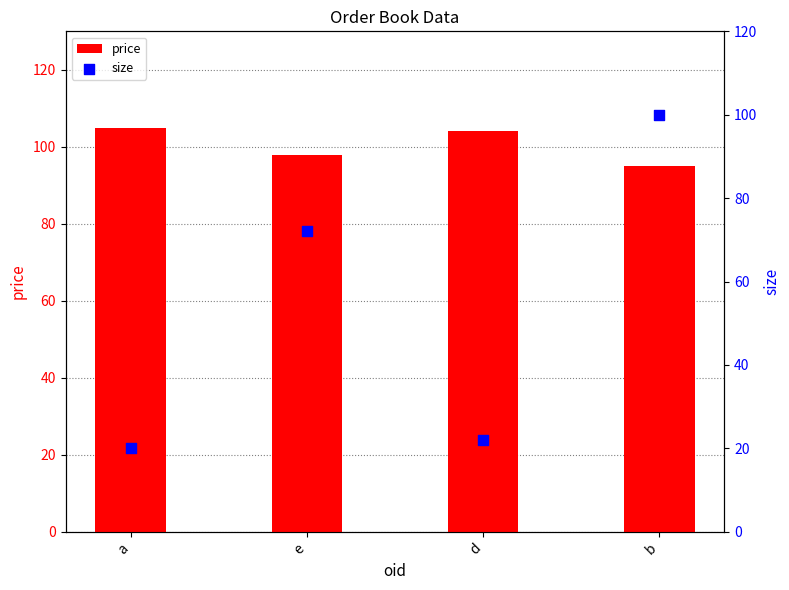

At how many categories does at least one series exceed 45?

4